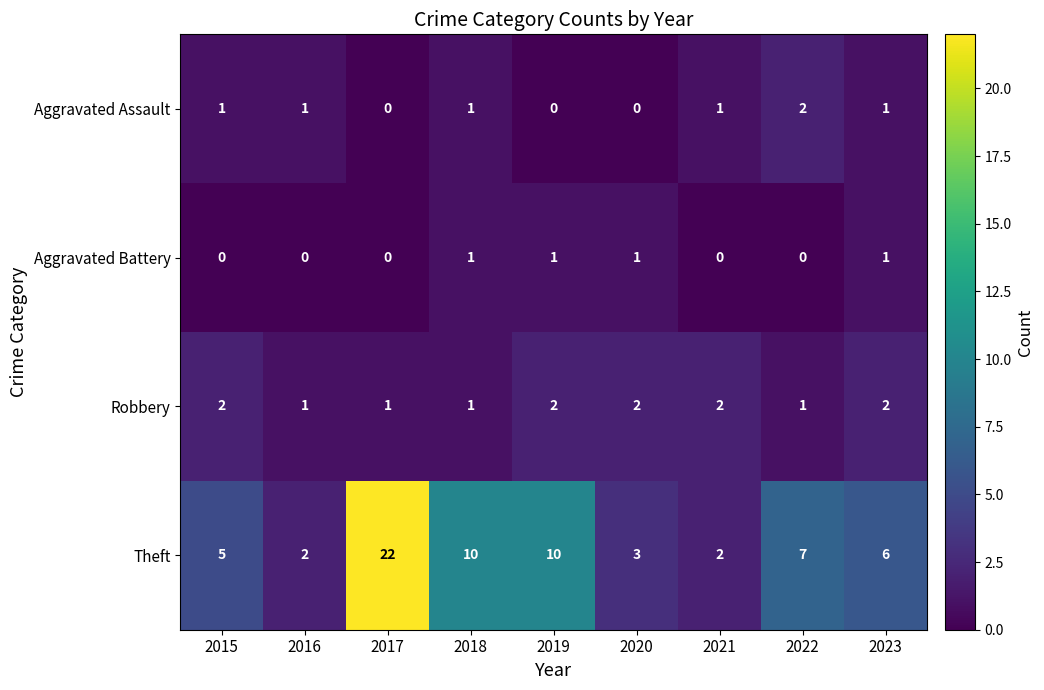

Is the value of Theft at 2023 greater than the value of Robbery at 2021?

Yes